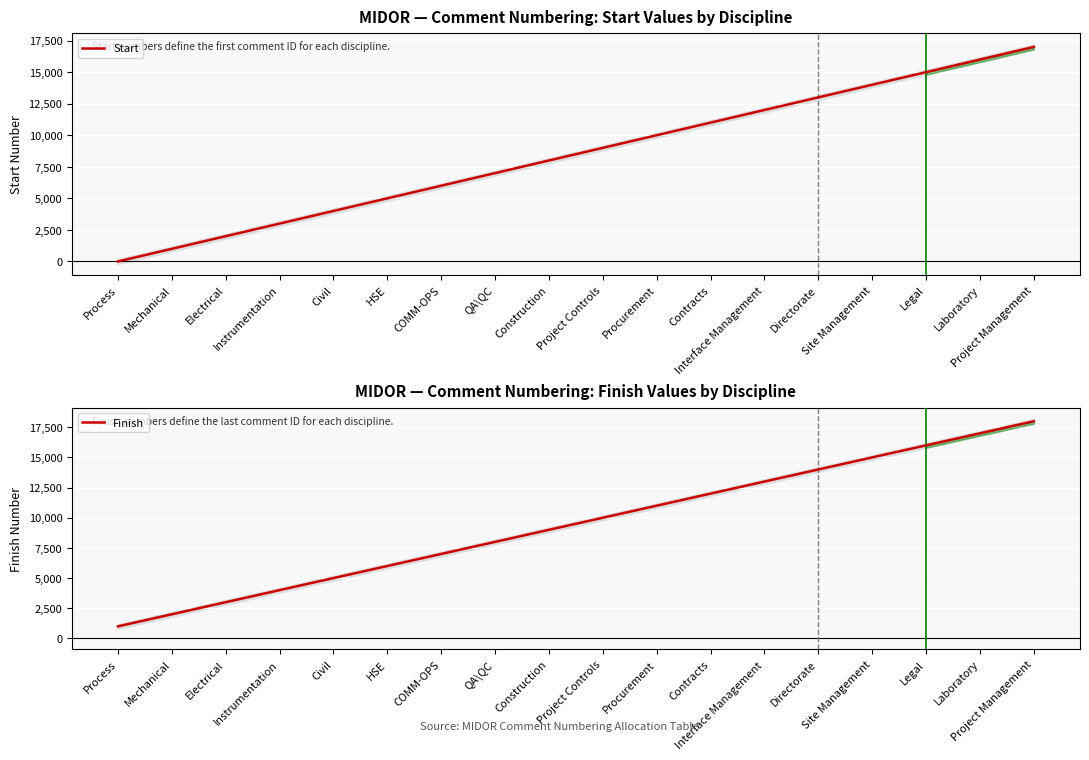

True or false: Start and Finish cross at least once.

False